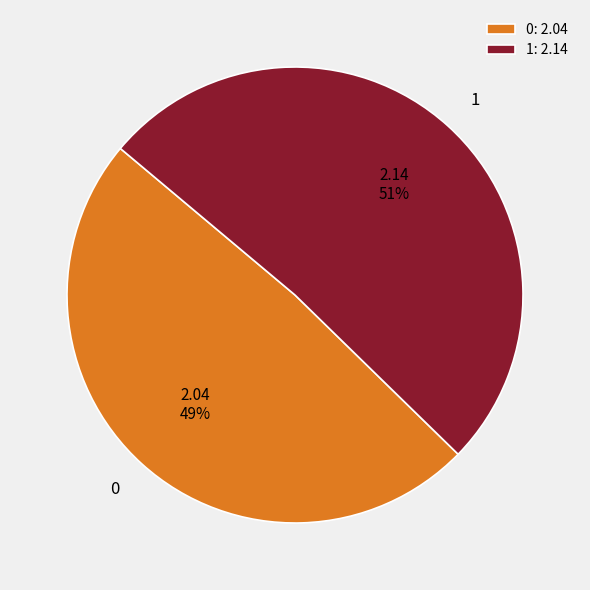

Count the number of slices in the pie.

2